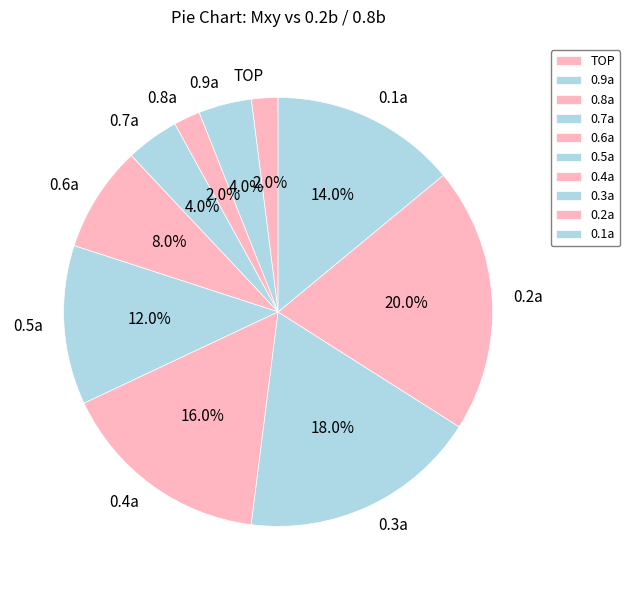

To the nearest percent, what percentage of the pie is 0.7a?

4%